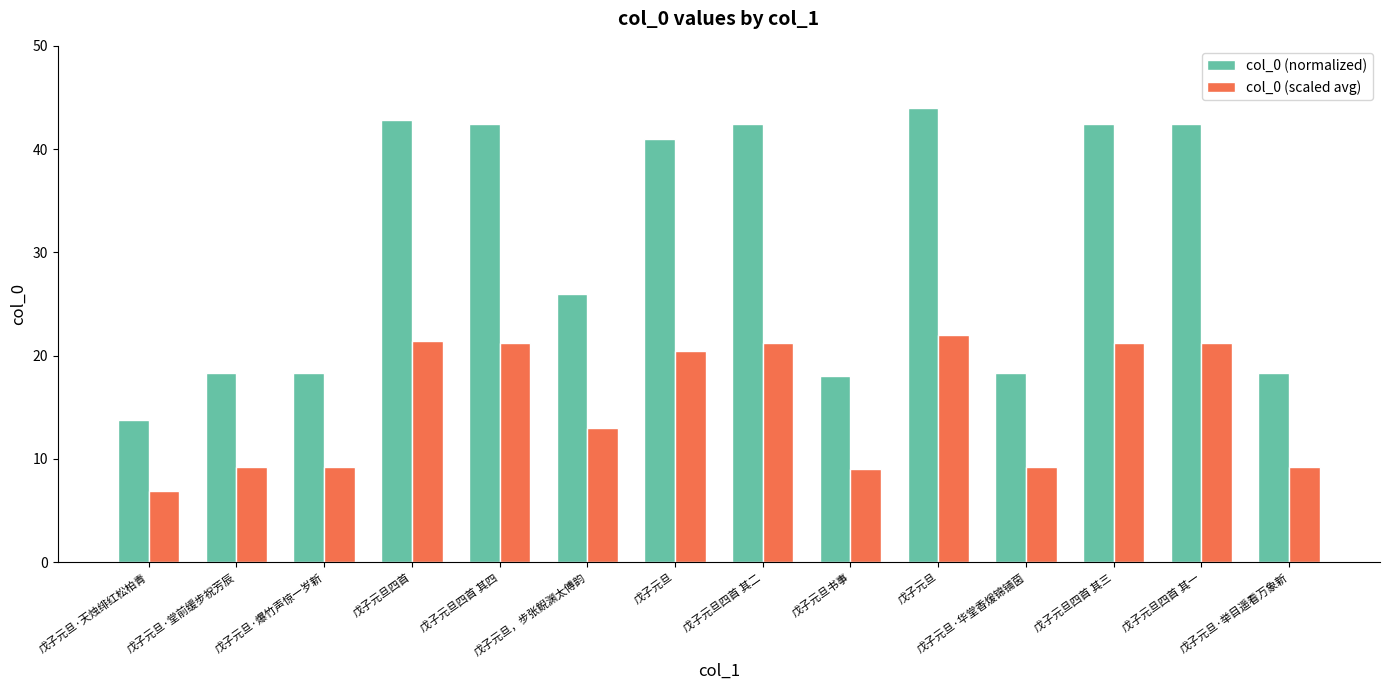

Which category has the highest value across all series?

戊子元旦